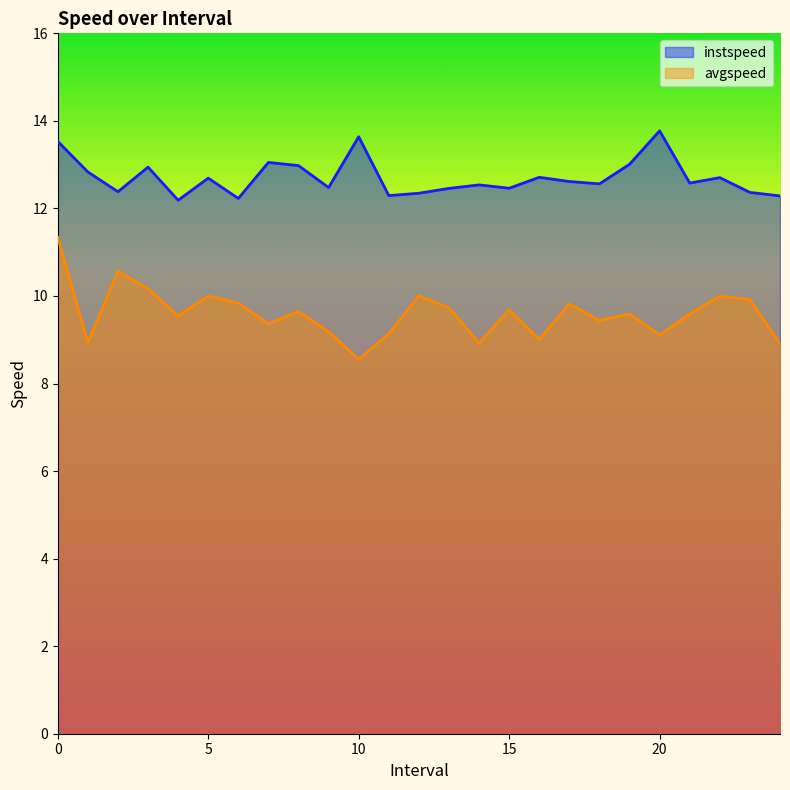

Rank the series at 9.0 from lowest to highest value.

avgspeed, instspeed